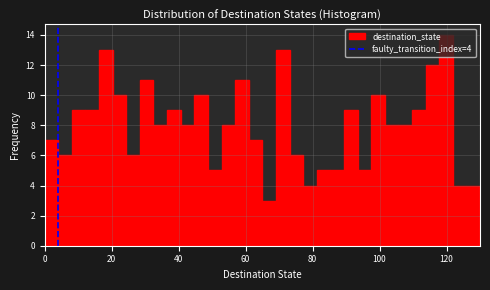

Read against the x-axis, roughly where is the centre of the tallest bar?

120